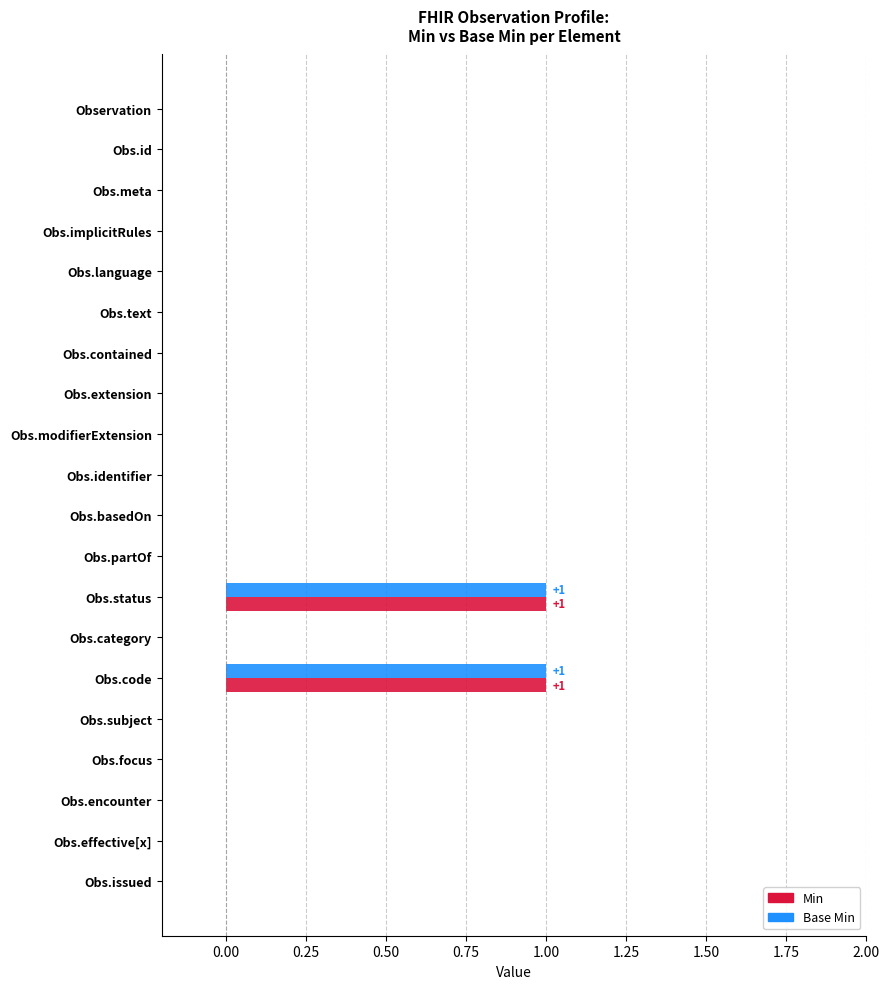

The Min series shows 0 at Obs.issued. True or false?

True